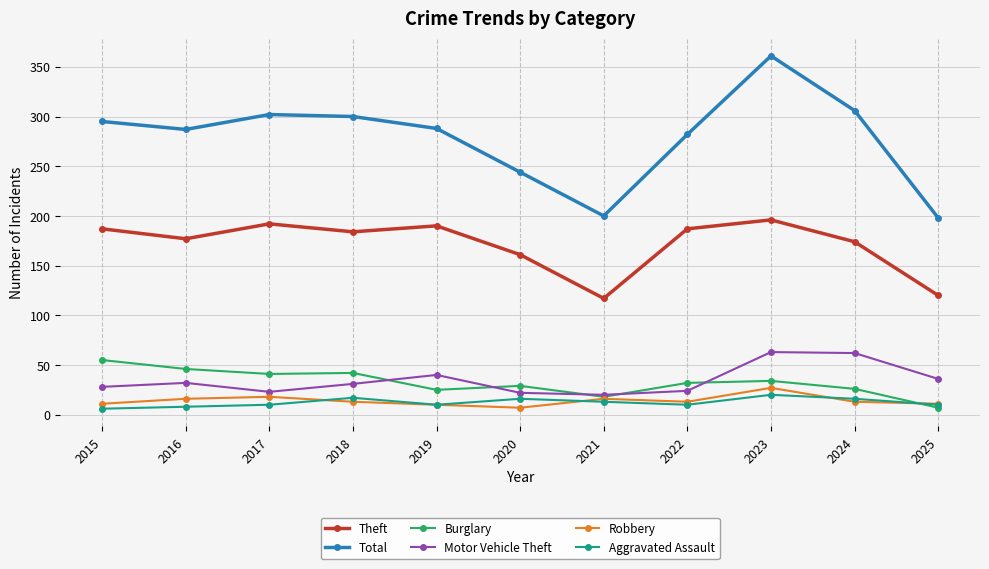

What is the maximum value for Aggravated Assault?

20